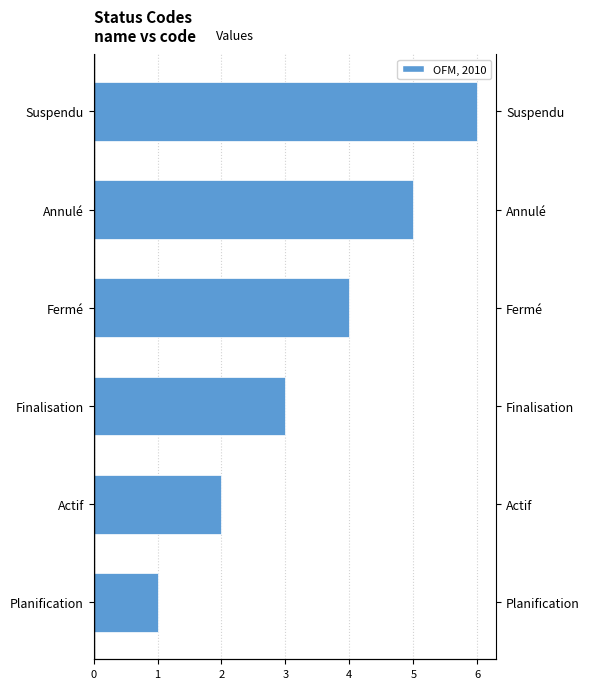

What is the ratio of the value at 2 to the value at 5?

0.5